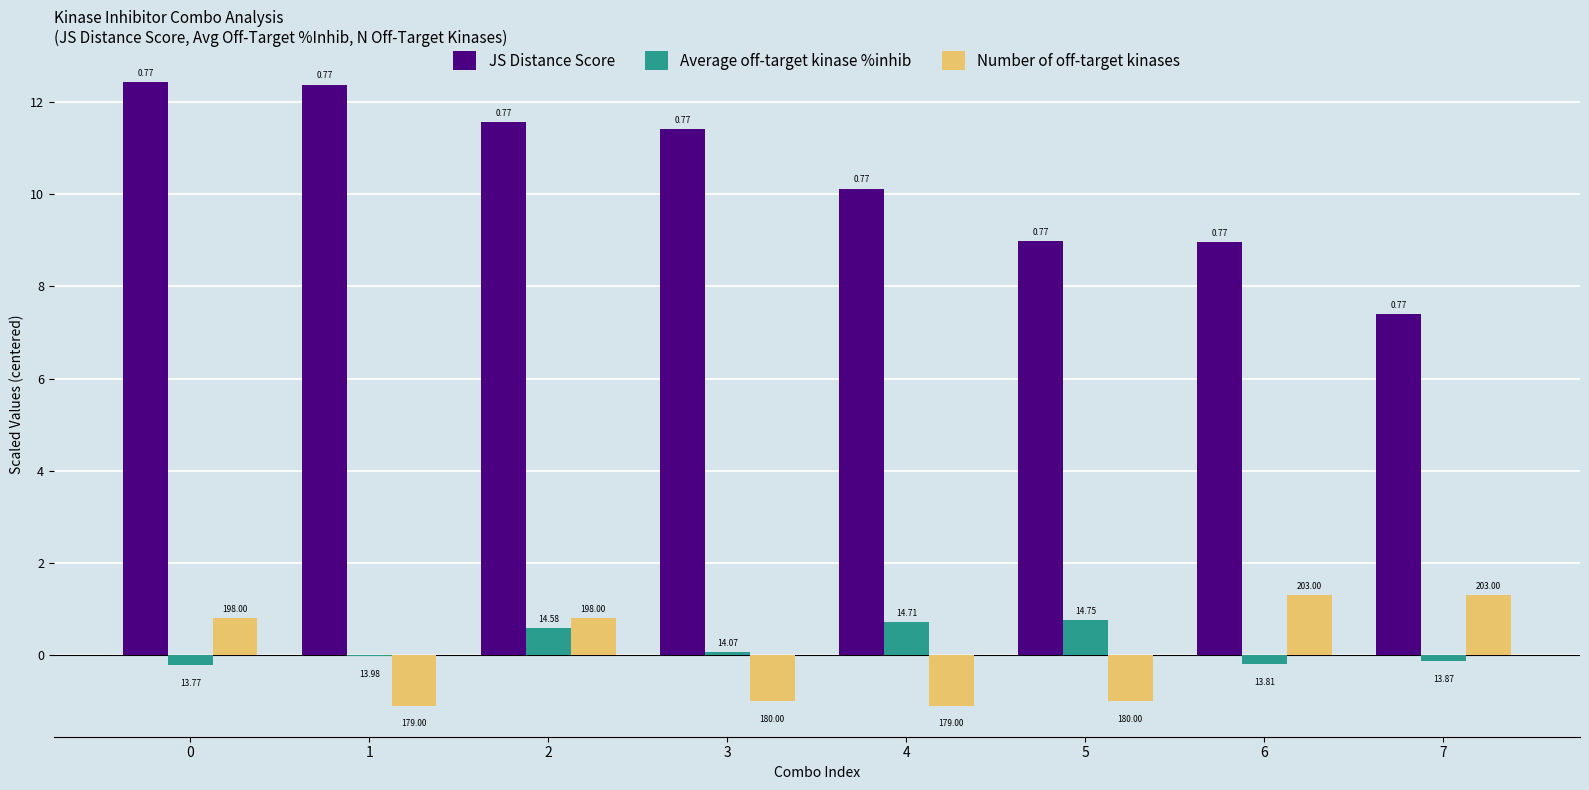

How many groups of bars are there?

8